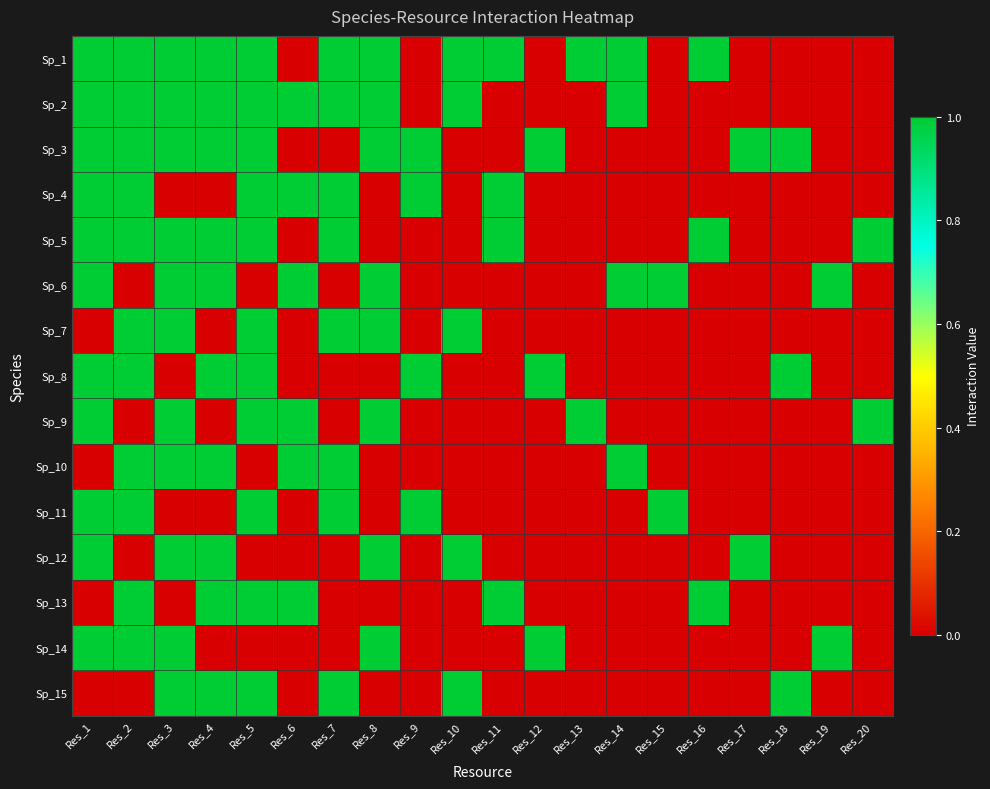

At Res_5, list the series in order from smallest to largest.

Sp_6, Sp_10, Sp_12, Sp_14, Sp_1, Sp_2, Sp_3, Sp_4, Sp_5, Sp_7, Sp_8, Sp_9, Sp_11, Sp_13, Sp_15